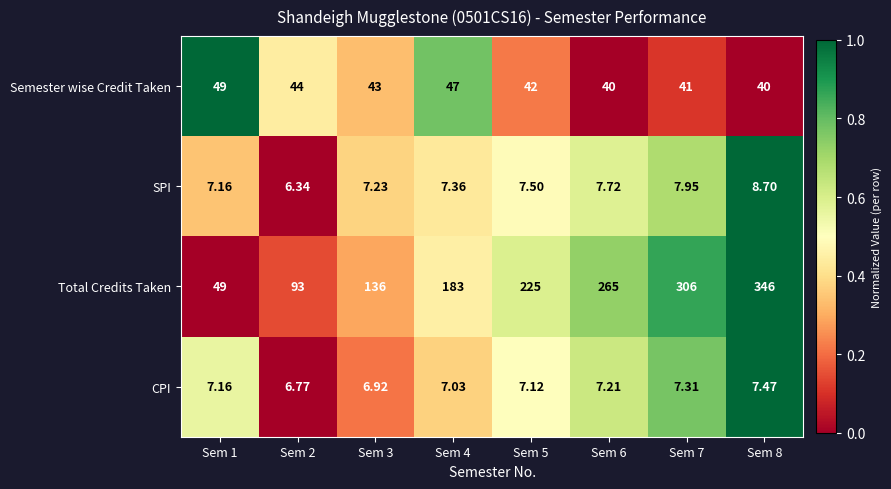

Which series changed the most between Sem 3 and Sem 4?

Total Credits Taken